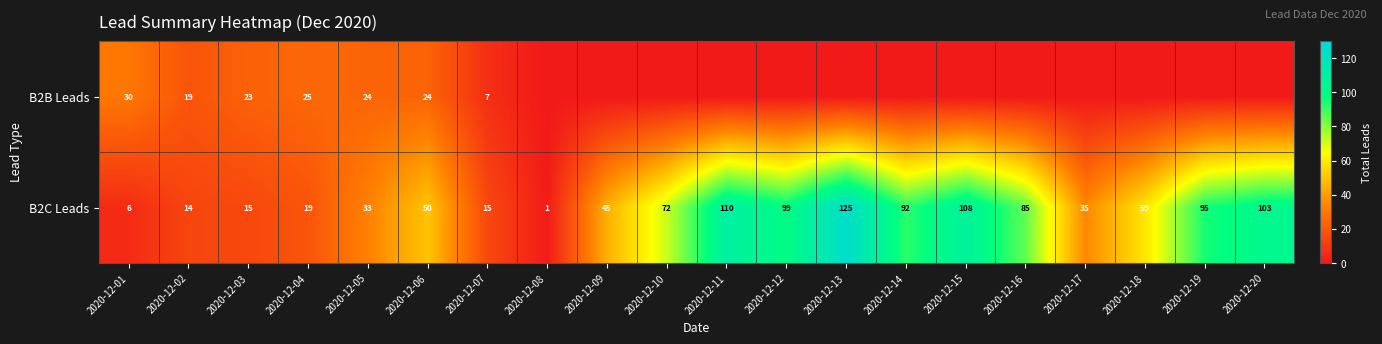

What is the difference between the highest and lowest values at 2020-12-02?

5